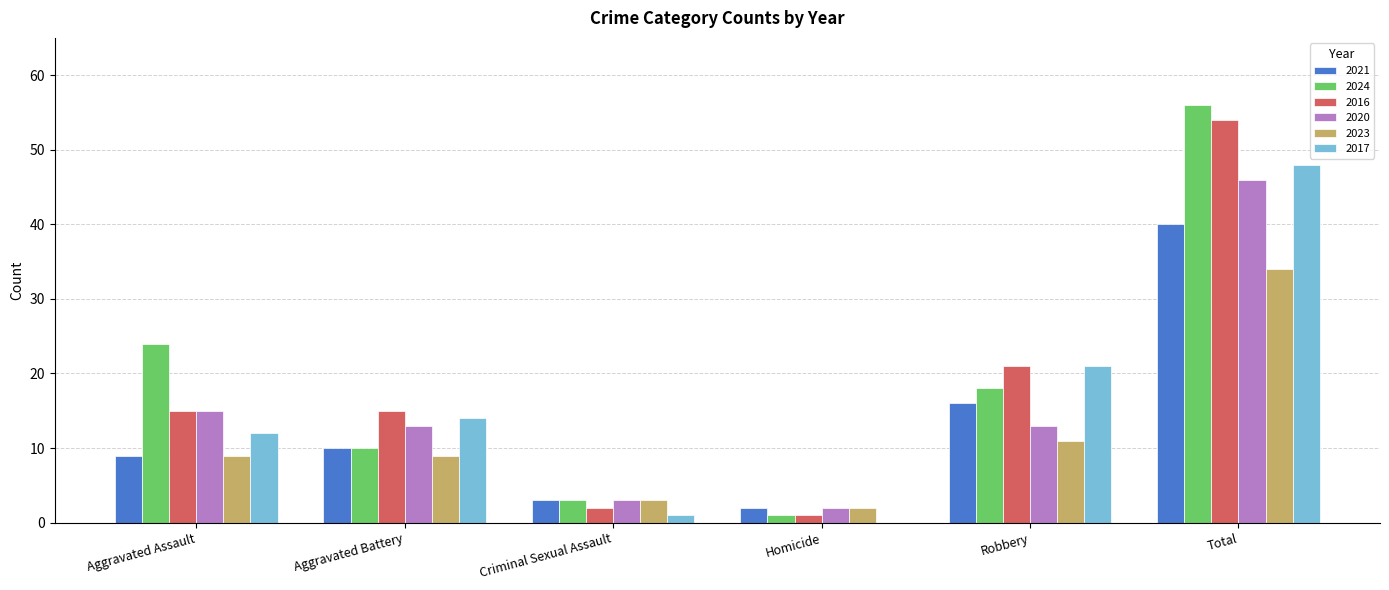

What is the difference between the 2021 values at Aggravated Battery and Robbery?

6